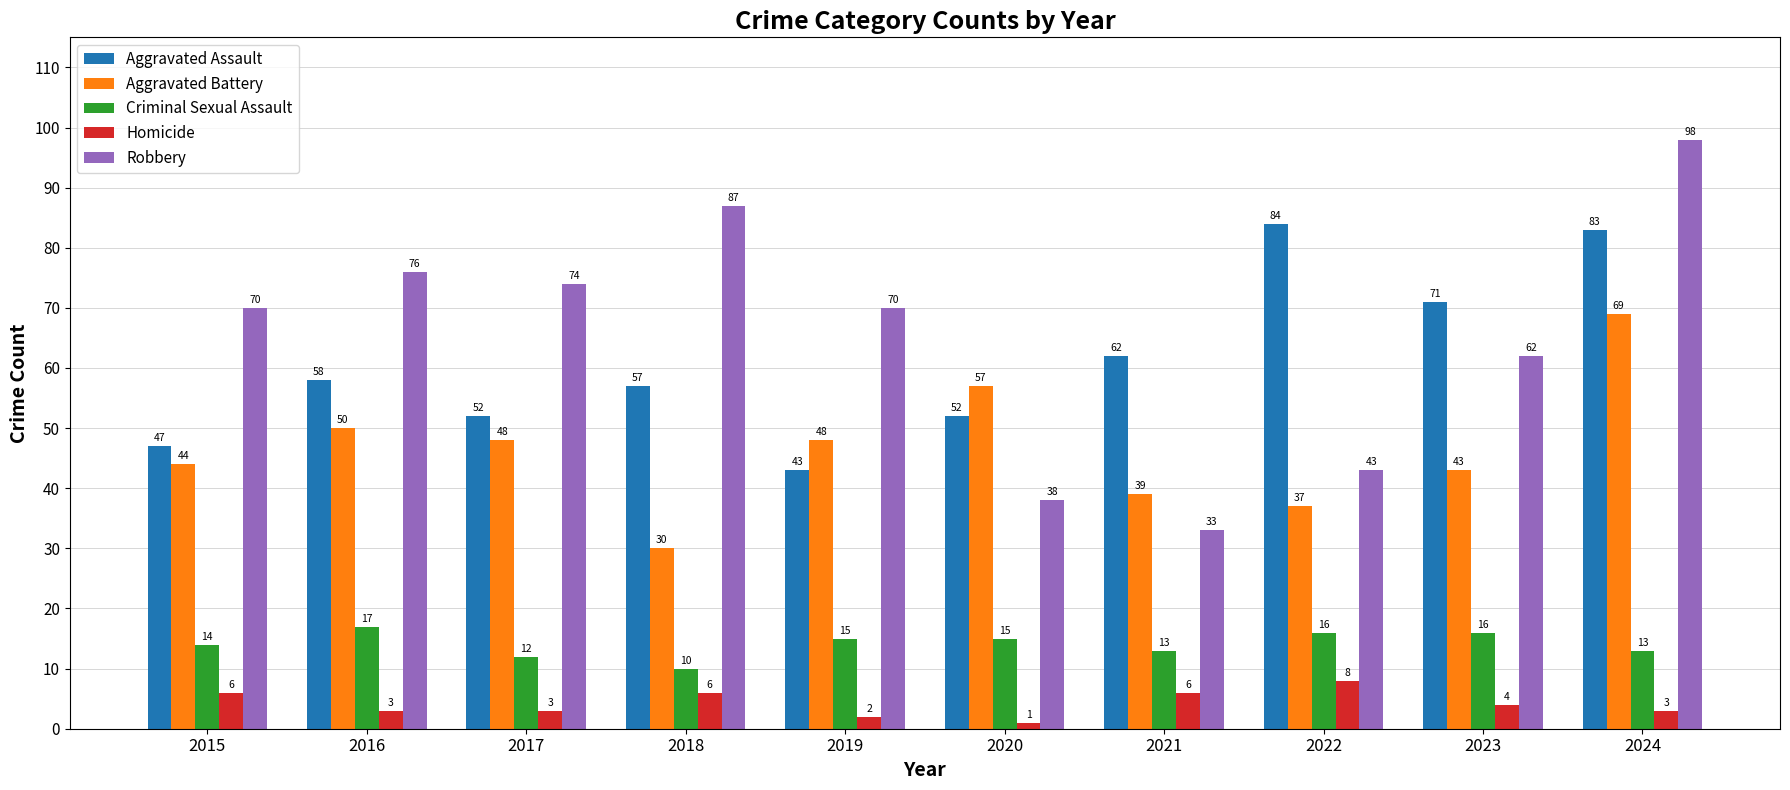

What is the sum of all Homicide values?

42